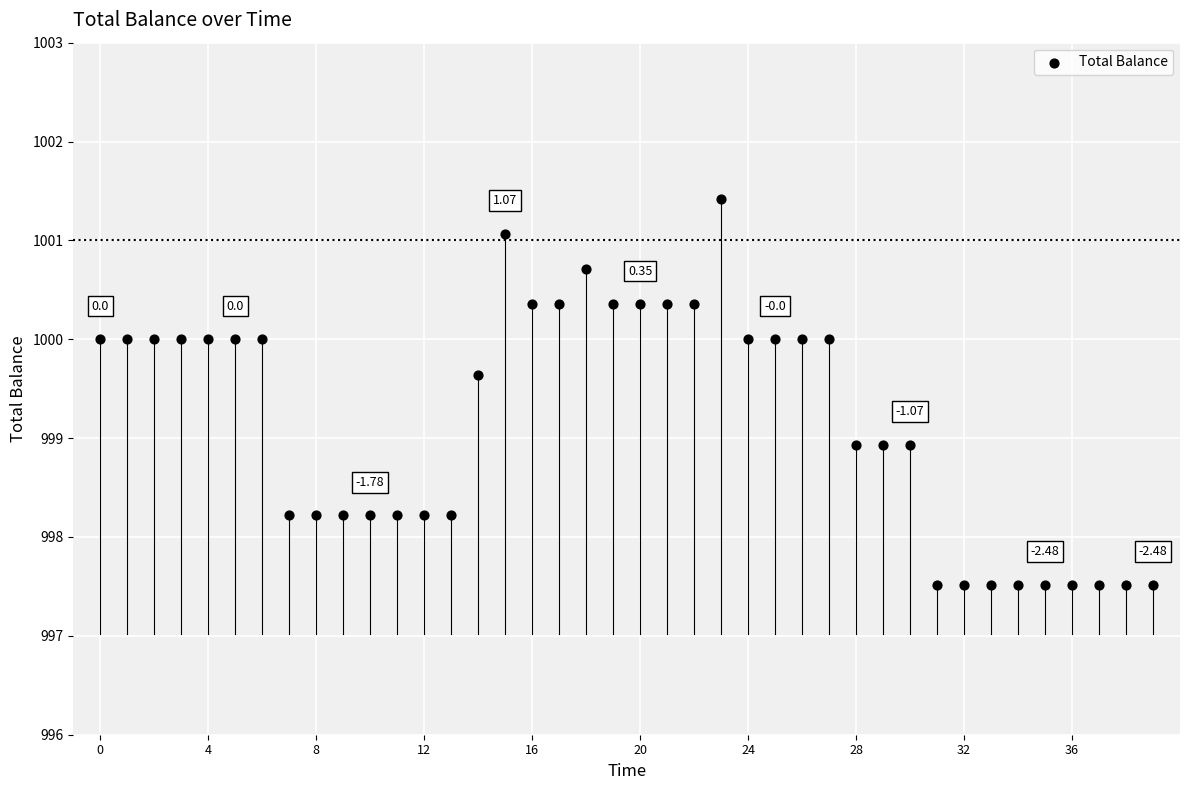

What is the range of Y values (max minus min)?

3.9